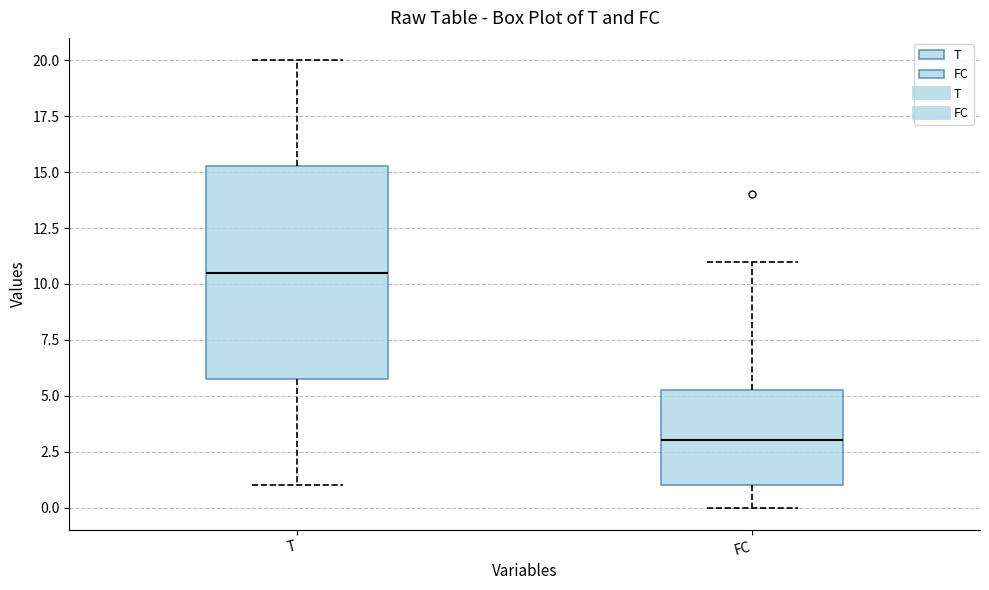

Which box has the lowest median line?

FC